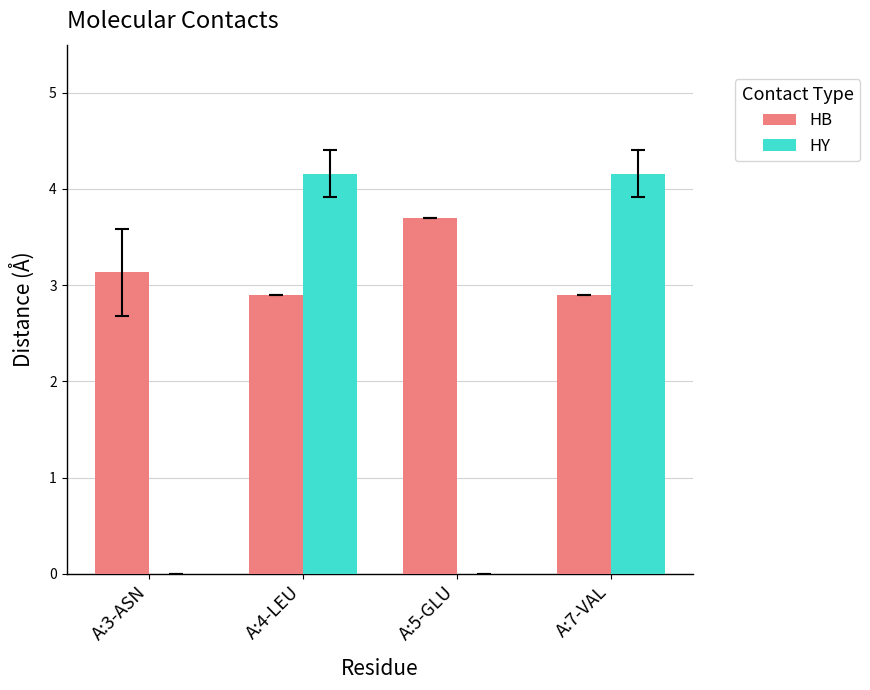

At which label does HB first exceed 3?

A:3-ASN